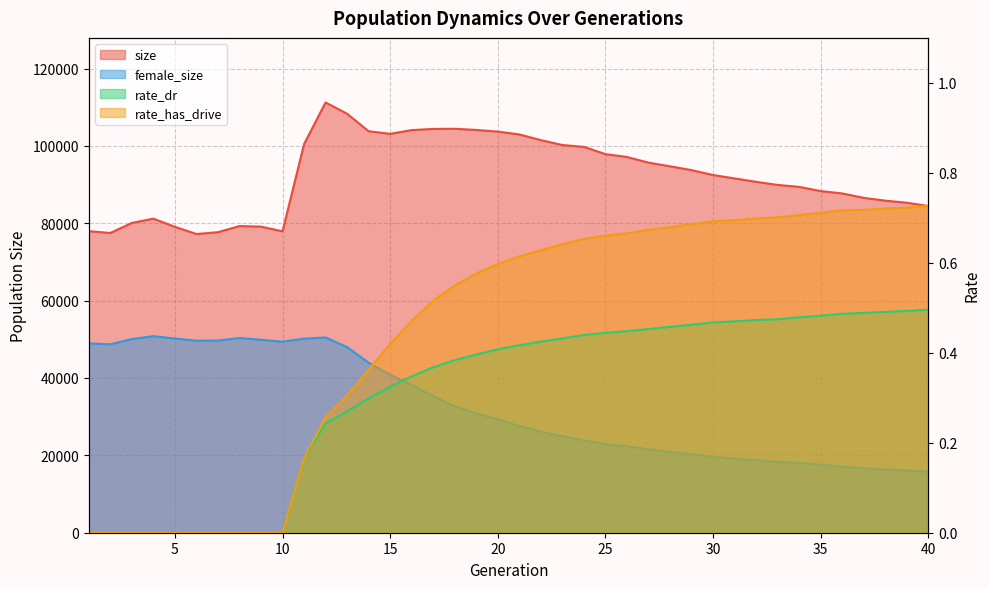

How many values in the female_size series are below 29299?

20